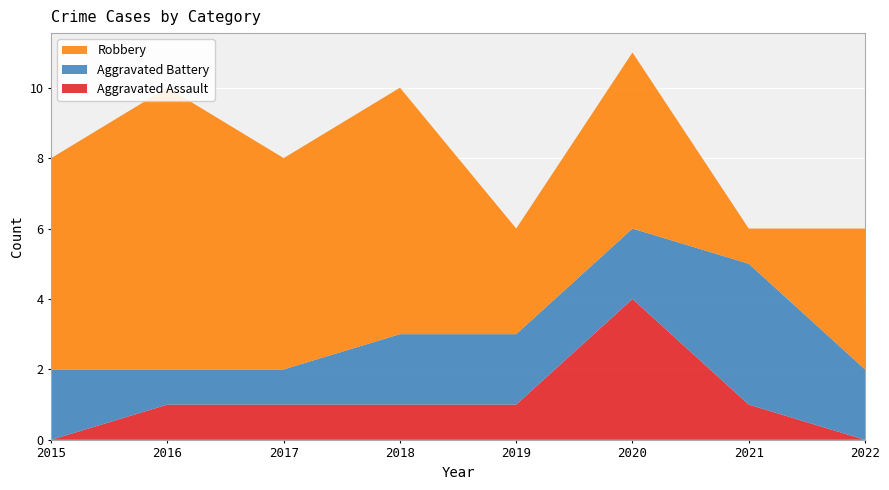

Reading left to right, what are all the values shown in this chart?

Aggravated Assault: 2015=0	2016=1	2017=1	2018=1	2019=1	2020=4	2021=1	2022=0
Aggravated Battery: 2015=2	2016=1	2017=1	2018=2	2019=2	2020=2	2021=4	2022=2
Robbery: 2015=6	2016=8	2017=6	2018=7	2019=3	2020=5	2021=1	2022=4